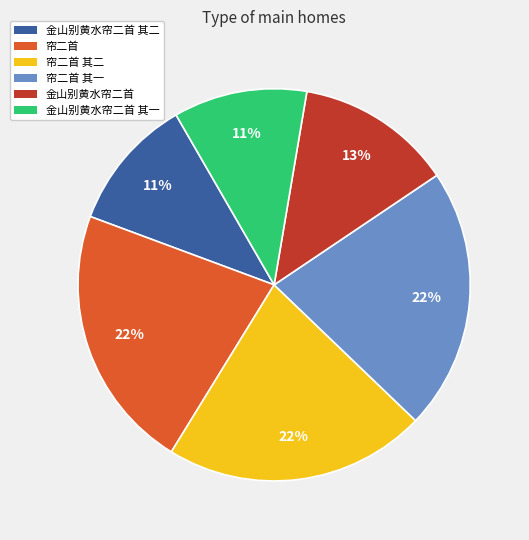

Count the number of slices in the pie.

6